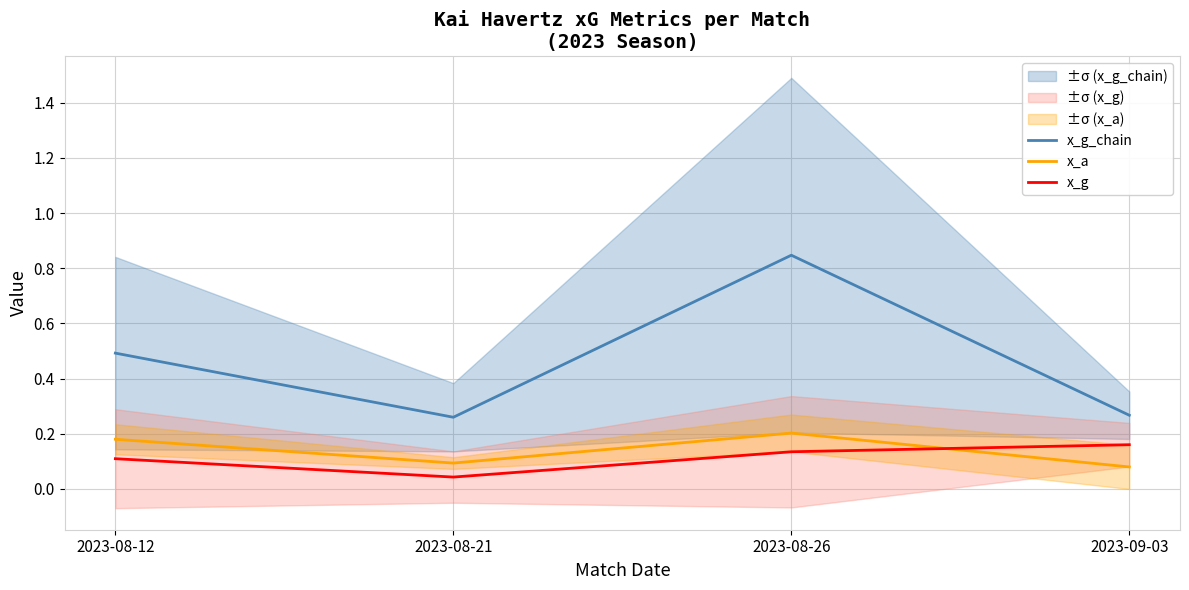

What is the label of the 3rd point from the right?

2023-08-21